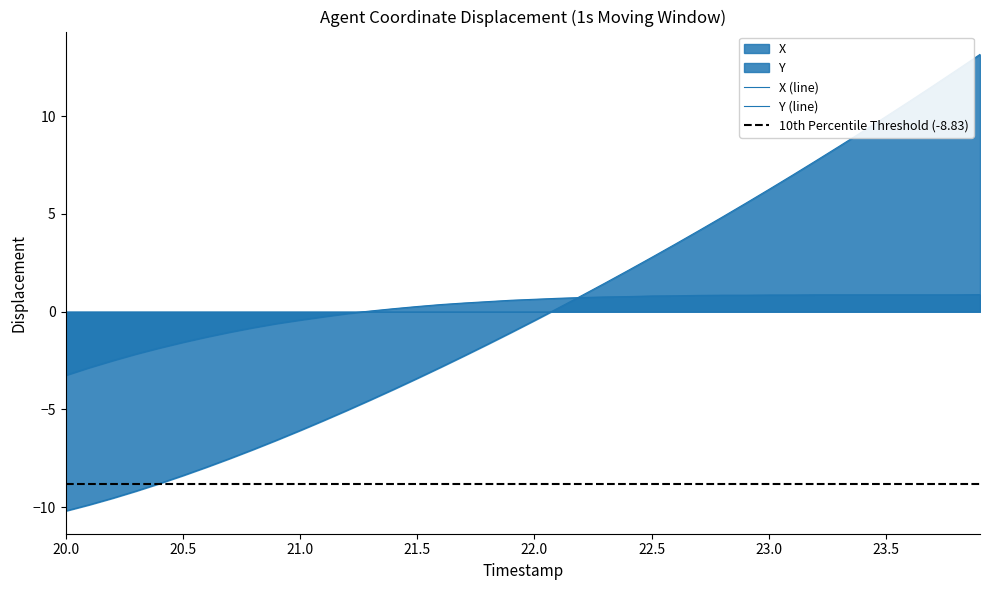

What are all the series names shown in the legend?

X, Y